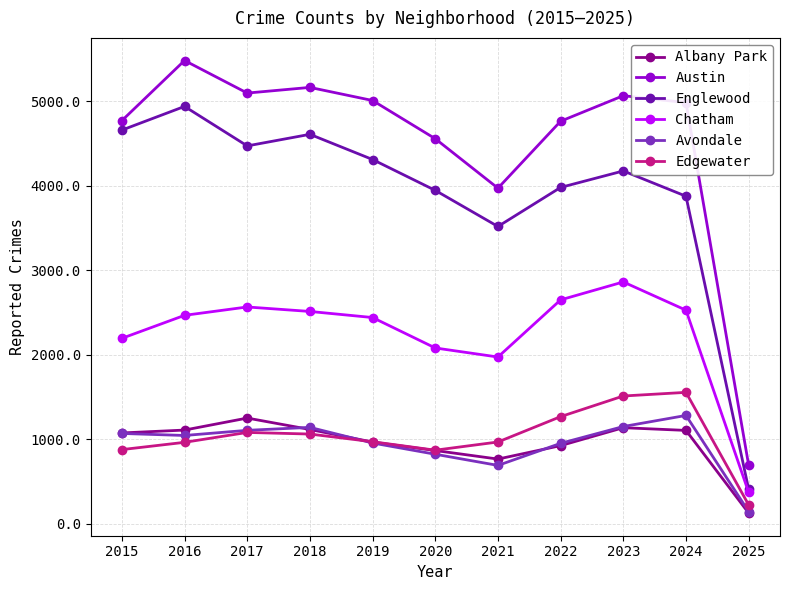

Which series has the largest range (max minus min)?

Austin